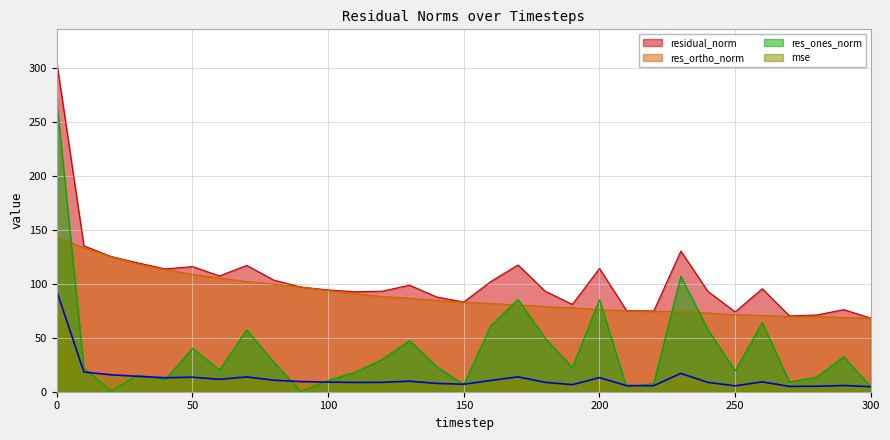

What is the average value of the mse series?

12.5